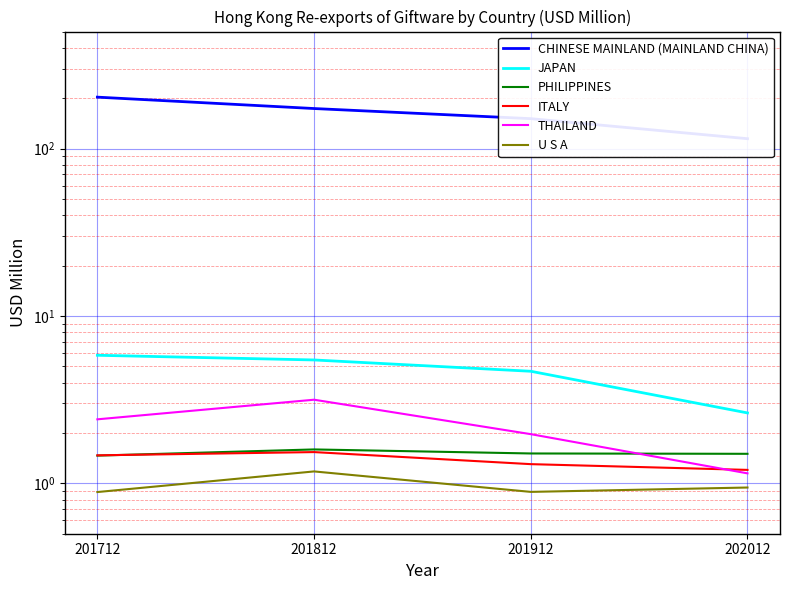

True or false: ITALY has more than 1 interior local peaks.

False